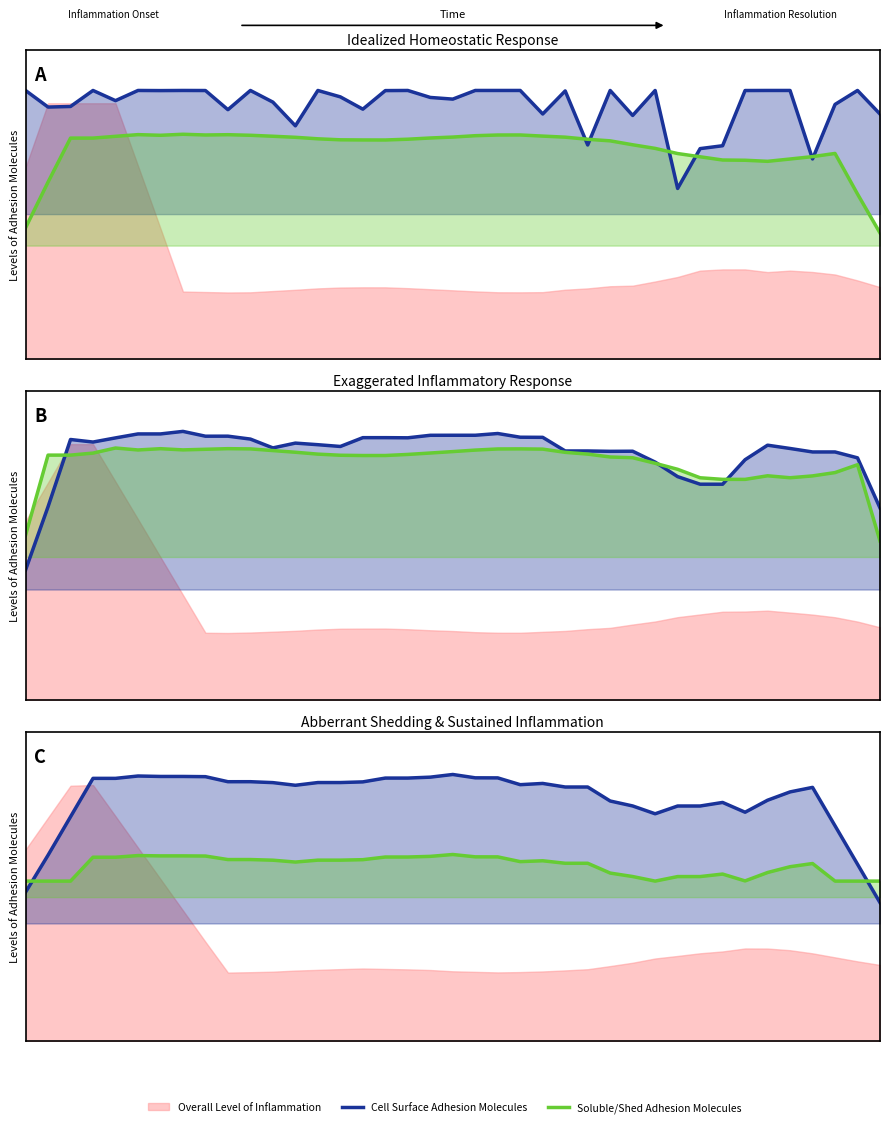

Which has a higher value, 5 or 30?

5